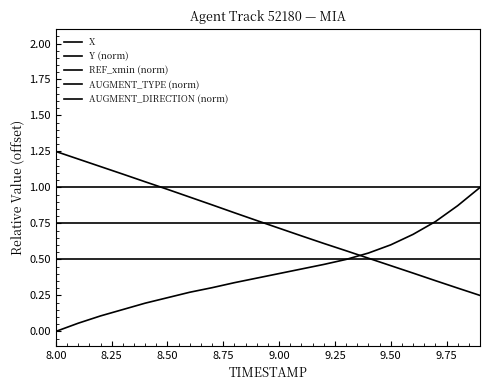

Is this an area chart (filled region under the line)?

No